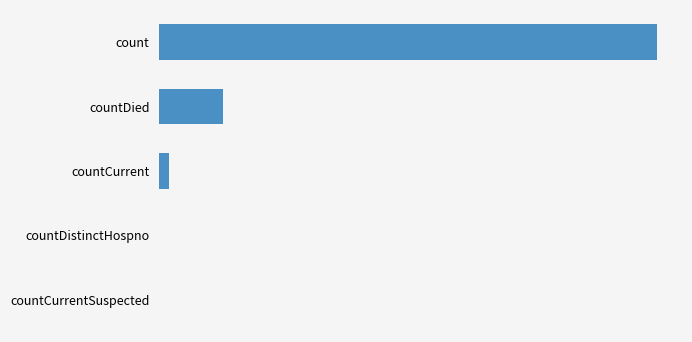

Are the bars horizontal?

Yes